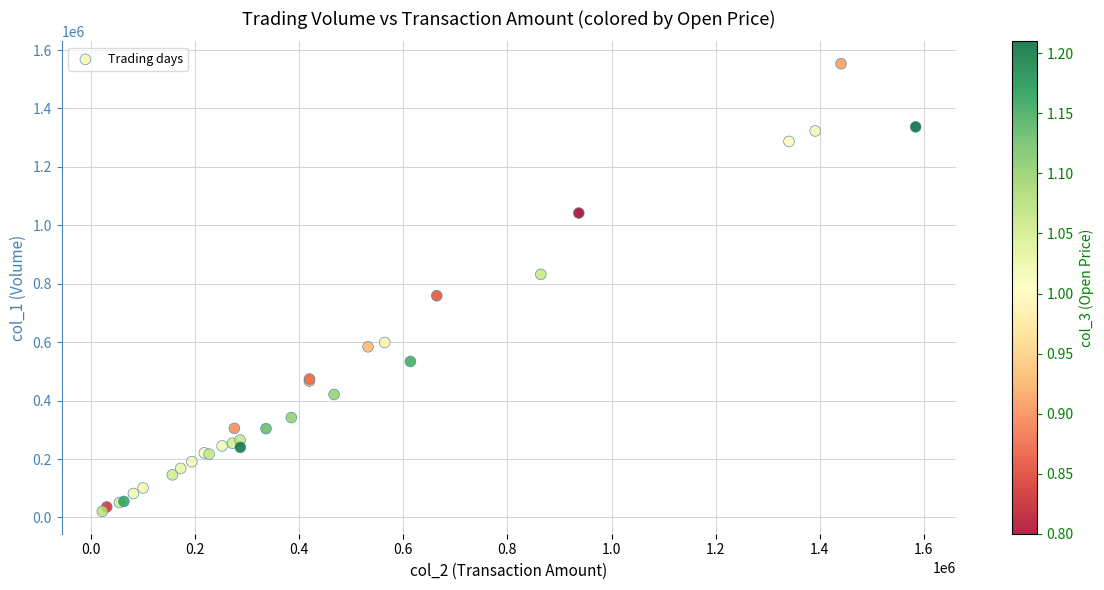

What Y value in the scatter plot is closest to 787000?

759000